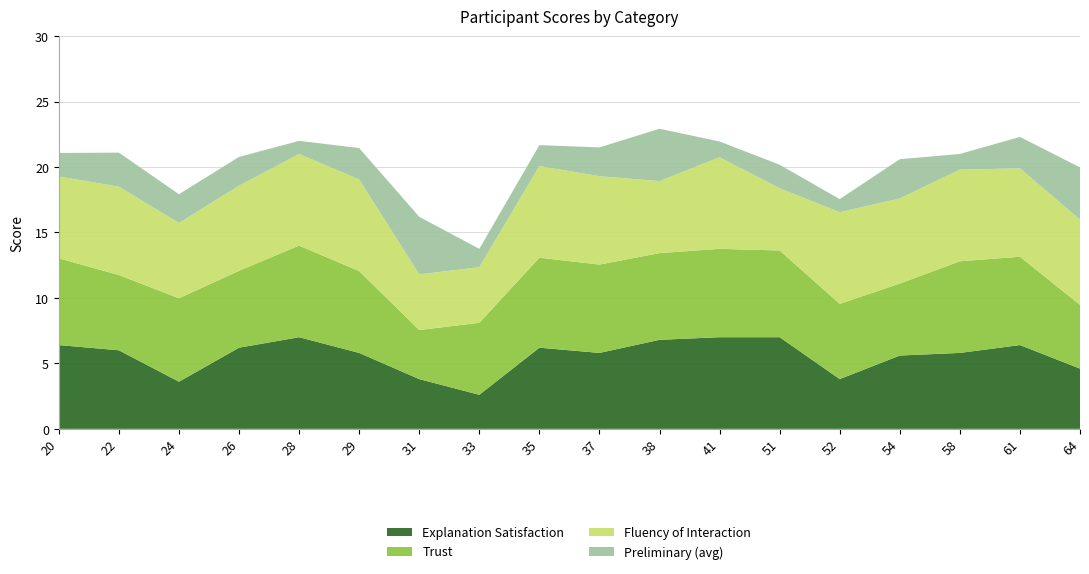

Reading left to right, transcribe all the data shown in this chart.

Explanation Satisfaction: 6.4	6.0	3.6	6.2	7.0	5.8	3.8	2.6	6.2	5.8	6.8	7.0	7.0	3.8	5.6	5.8	6.4	4.6
Trust: 6.6	5.8	6.4	5.9	7.0	6.2	3.8	5.5	6.9	6.8	6.6	6.8	6.6	5.8	5.5	7.0	6.8	4.9
Fluency of Interaction: 6.2	6.8	5.8	6.5	7.0	7.0	4.2	4.2	7.0	6.8	5.5	7.0	4.8	7.0	6.5	7.0	6.8	6.5
Preliminary (avg): 1.8	2.6	2.2	2.2	1.0	2.4	4.4	1.4	1.6	2.2	4.0	1.2	1.8	1.0	3.0	1.2	2.4	4.0